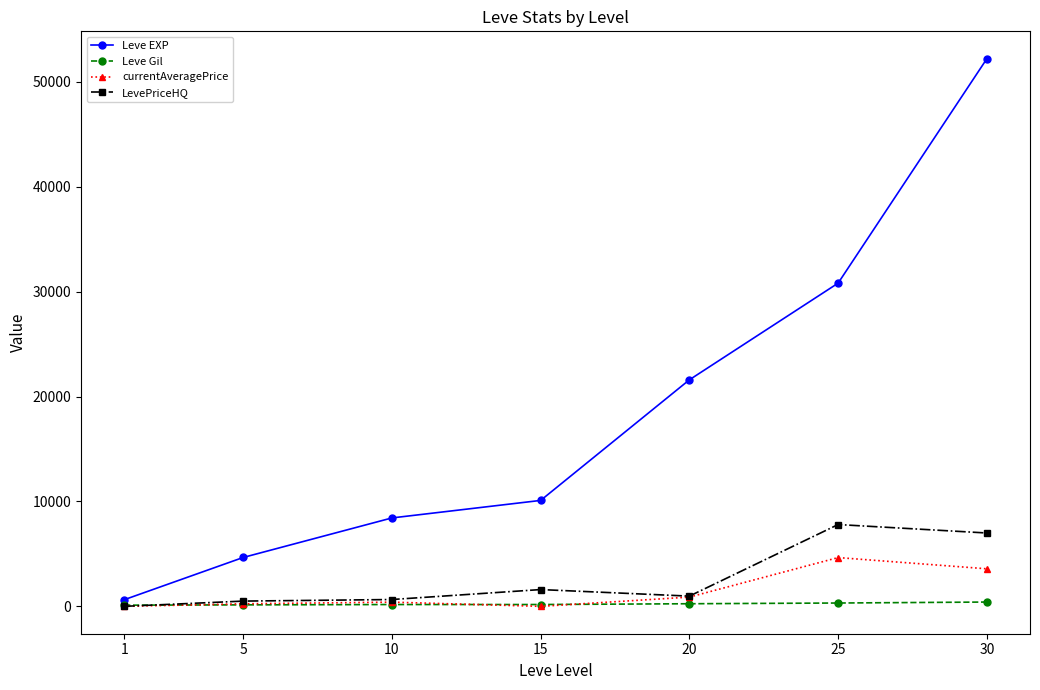

True or false: currentAveragePrice has a value of 1999.4 at 25.

False